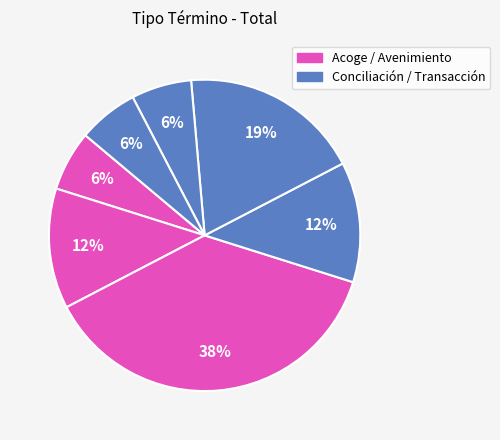

Count the number of slices in the pie.

7